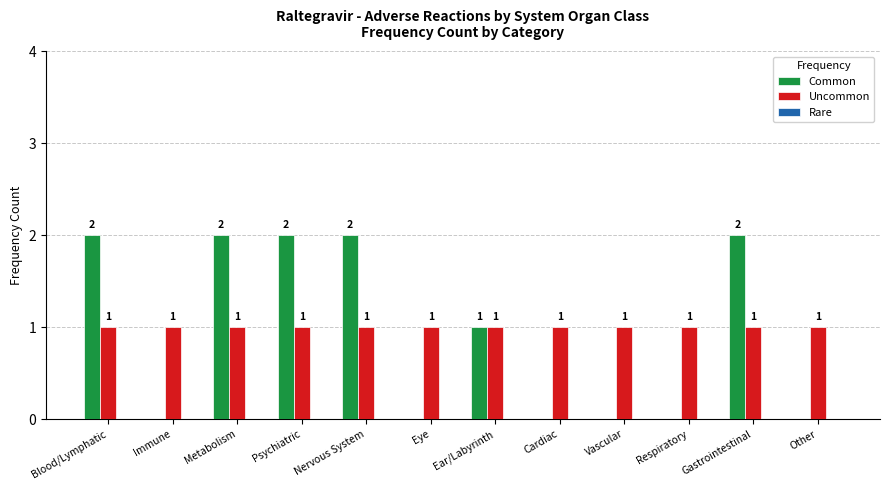

How many series are shown in this chart?

2